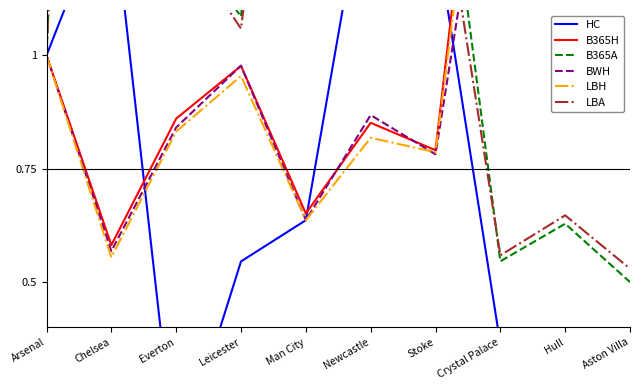

What is the difference between the maximum and minimum values in the LBA series?

3.9